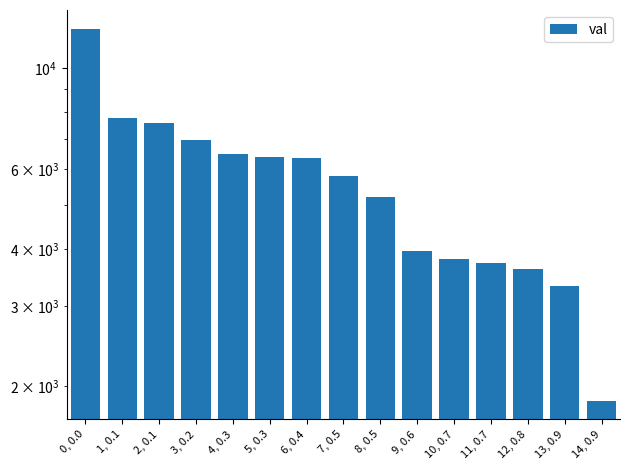

Reading left to right, what are all the values shown in this chart?

0, 0.0=12225	1, 0.1=7792	2, 0.1=7596	3, 0.2=6946	4, 0.3=6493	5, 0.3=6387	6, 0.4=6346	7, 0.5=5805	8, 0.5=5222	9, 0.6=3968	10, 0.7=3815	11, 0.7=3740	12, 0.8=3624	13, 0.9=3326	14, 0.9=1856